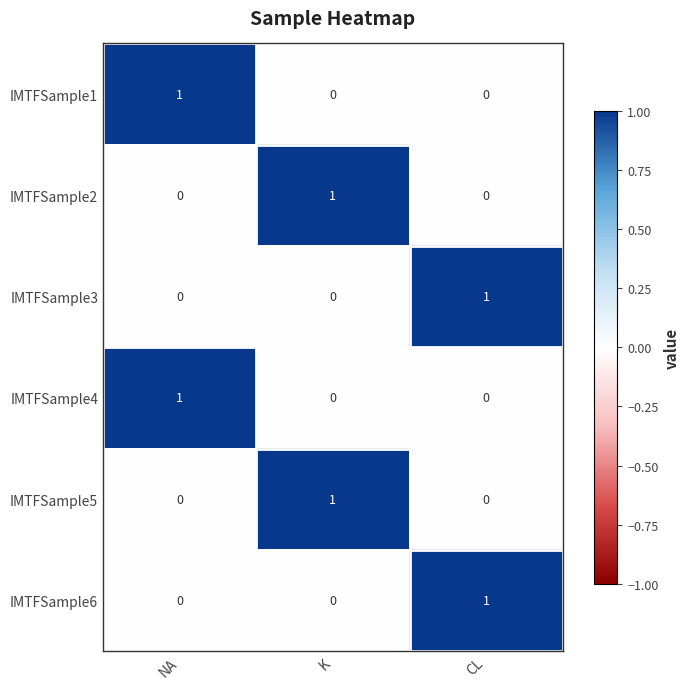

True or false: IMTFSample2 has a value of 1 at NA.

False